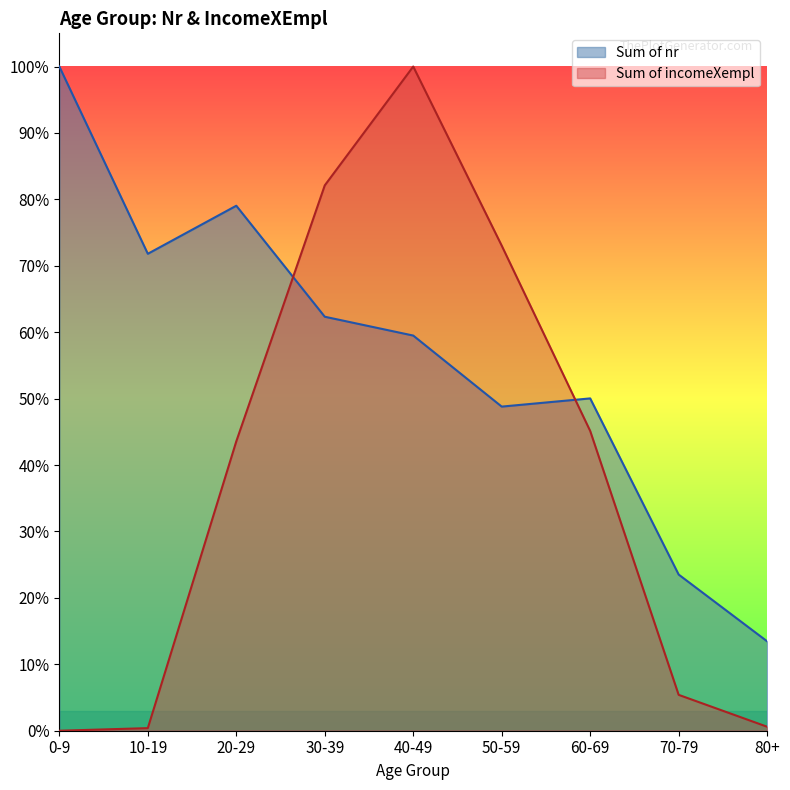

At how many categories does at least one series exceed 2296?

7